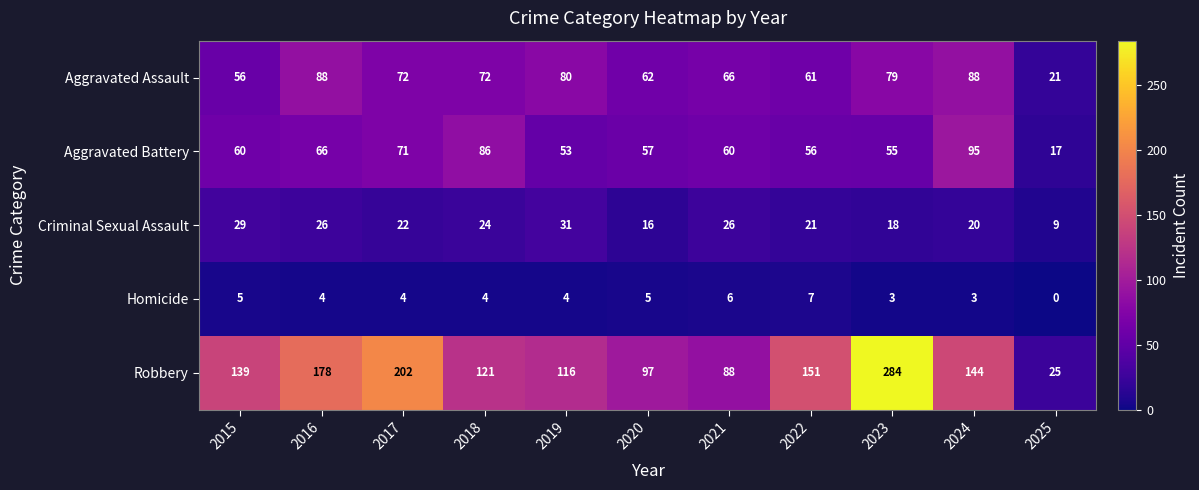

The Homicide series shows 5 at 2020. True or false?

True